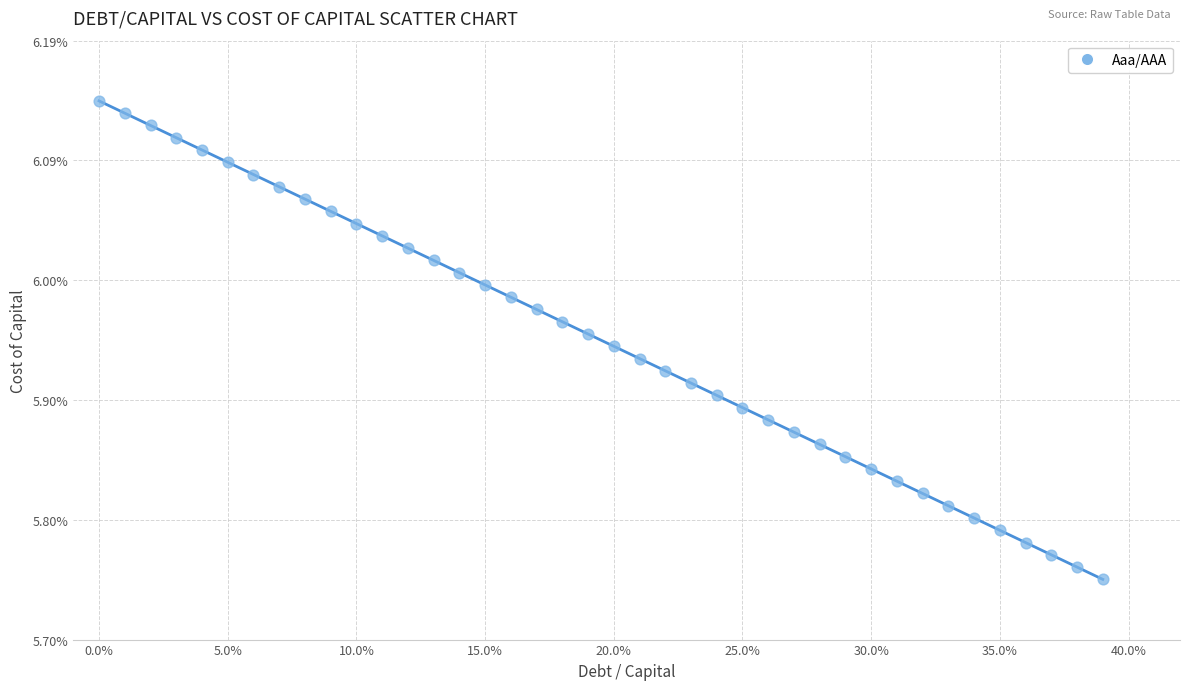

What is the range of Y values (max minus min)?

0.4